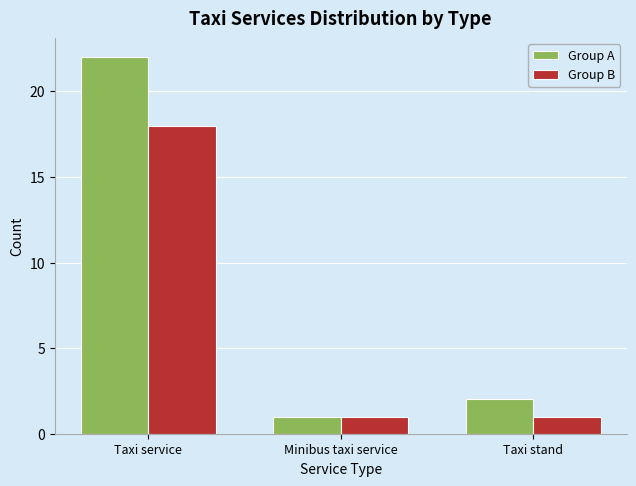

The Group A series shows 38 at Taxi service. True or false?

False